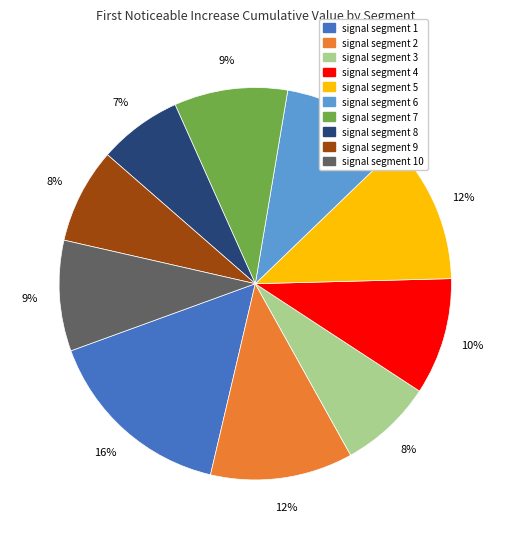

To the nearest percent, what portion does signal segment 8 represent?

7%